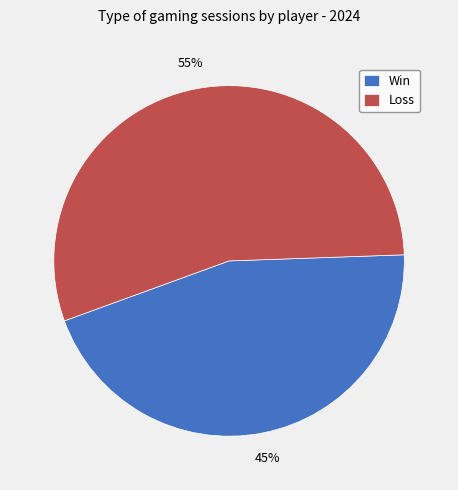

Is there any slice that represents more than half of the pie?

Yes